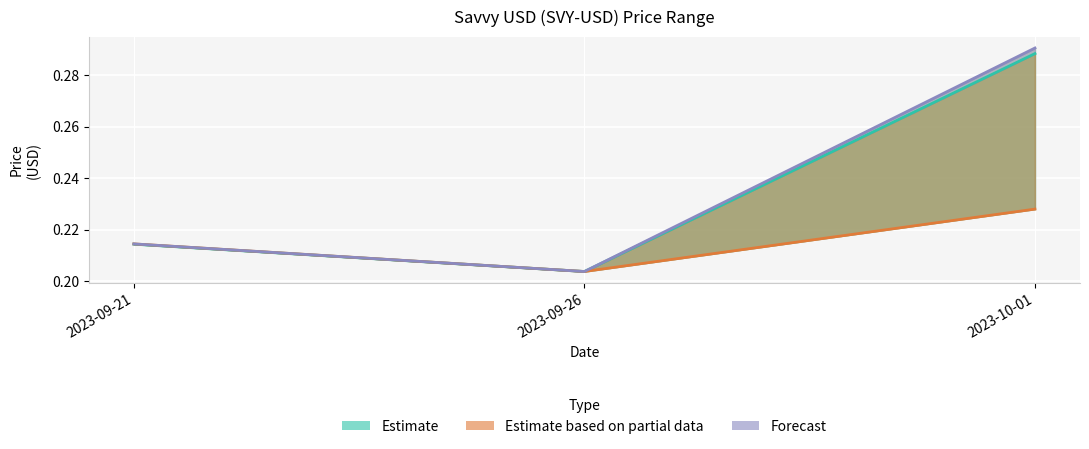

What is the total value across all series at 2023-09-26?

0.6